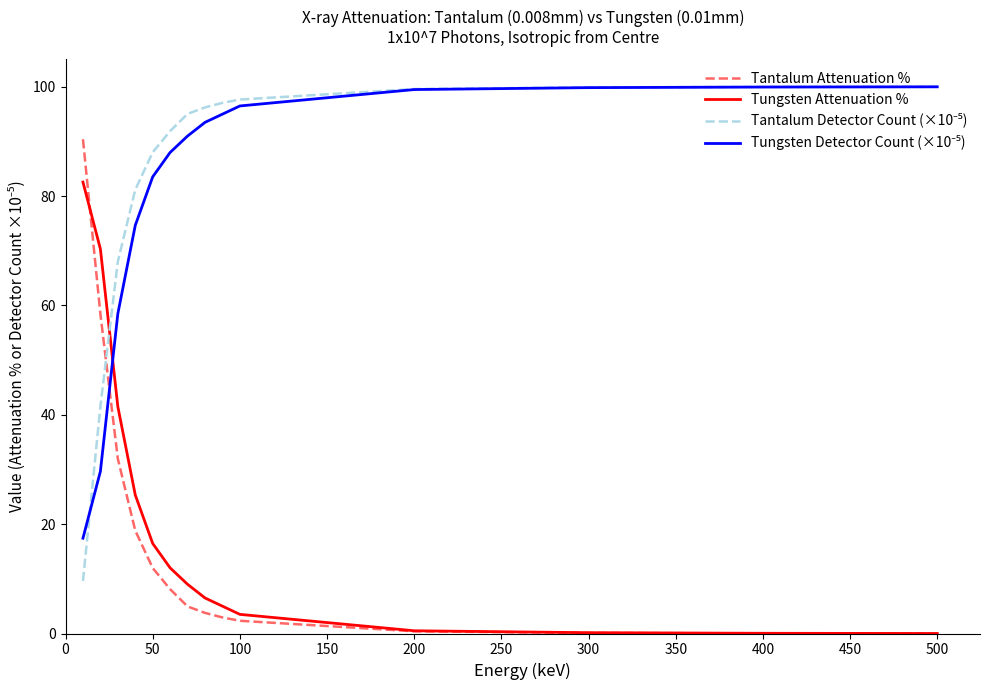

What is the greatest value displayed?

100.0